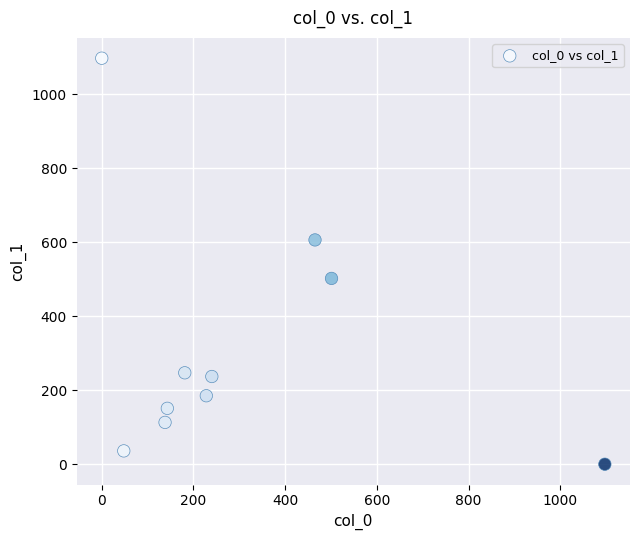

What is the range of Y values (max minus min)?

1097